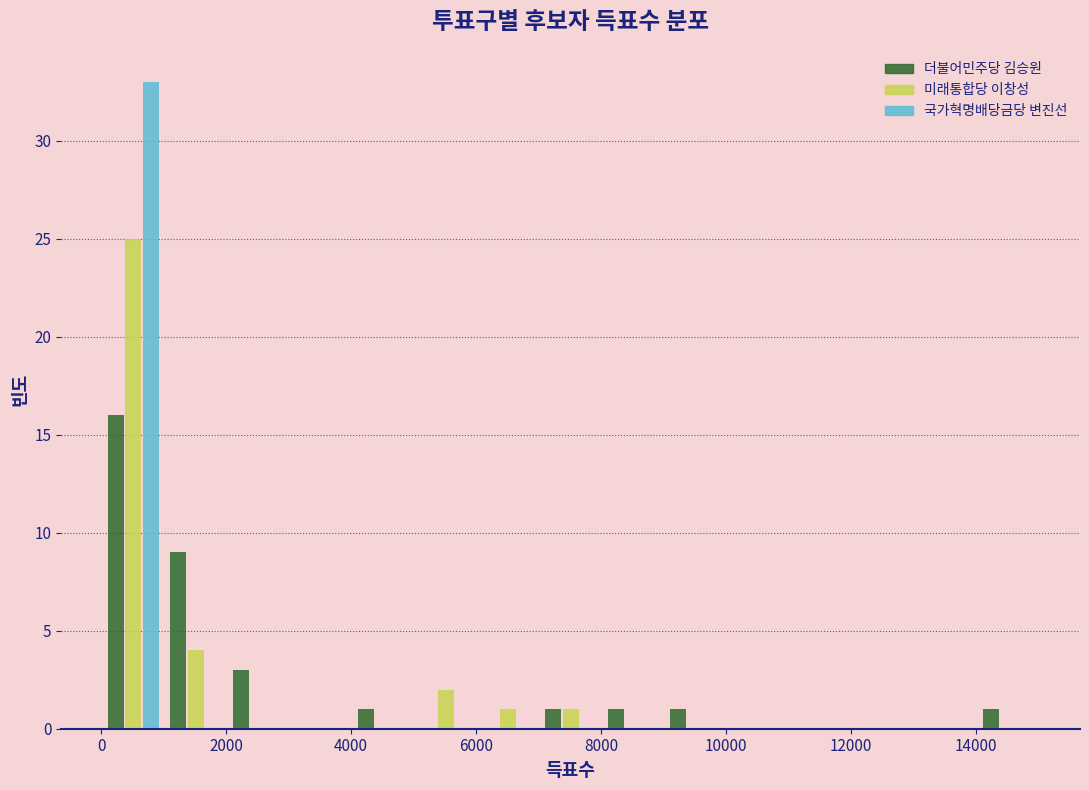

Reading left to right, transcribe this chart: for each range on the x-axis, give the height of each series' bar. Neither the bar edges nor the heights are printed on the chart, so give them approximately, as read against the axes.

0 to 1000: 더불어민주당 김승원=16	미래통합당 이창성=25	국가혁명배당금당 변진선=33
1000 to 2000: 더불어민주당 김승원=9	미래통합당 이창성=4	국가혁명배당금당 변진선=0
2000 to 3000: 더불어민주당 김승원=3	미래통합당 이창성=0	국가혁명배당금당 변진선=0
3000 to 4000: 더불어민주당 김승원=0	미래통합당 이창성=0	국가혁명배당금당 변진선=0
4000 to 5000: 더불어민주당 김승원=1	미래통합당 이창성=0	국가혁명배당금당 변진선=0
5000 to 6000: 더불어민주당 김승원=0	미래통합당 이창성=2	국가혁명배당금당 변진선=0
6000 to 7000: 더불어민주당 김승원=0	미래통합당 이창성=1	국가혁명배당금당 변진선=0
7000 to 8000: 더불어민주당 김승원=1	미래통합당 이창성=1	국가혁명배당금당 변진선=0
8000 to 9000: 더불어민주당 김승원=1	미래통합당 이창성=0	국가혁명배당금당 변진선=0
9000 to 10000: 더불어민주당 김승원=1	미래통합당 이창성=0	국가혁명배당금당 변진선=0
10000 to 11000: 더불어민주당 김승원=0	미래통합당 이창성=0	국가혁명배당금당 변진선=0
11000 to 12000: 더불어민주당 김승원=0	미래통합당 이창성=0	국가혁명배당금당 변진선=0
12000 to 13000: 더불어민주당 김승원=0	미래통합당 이창성=0	국가혁명배당금당 변진선=0
13000 to 14000: 더불어민주당 김승원=0	미래통합당 이창성=0	국가혁명배당금당 변진선=0
14000 to 15000: 더불어민주당 김승원=1	미래통합당 이창성=0	국가혁명배당금당 변진선=0